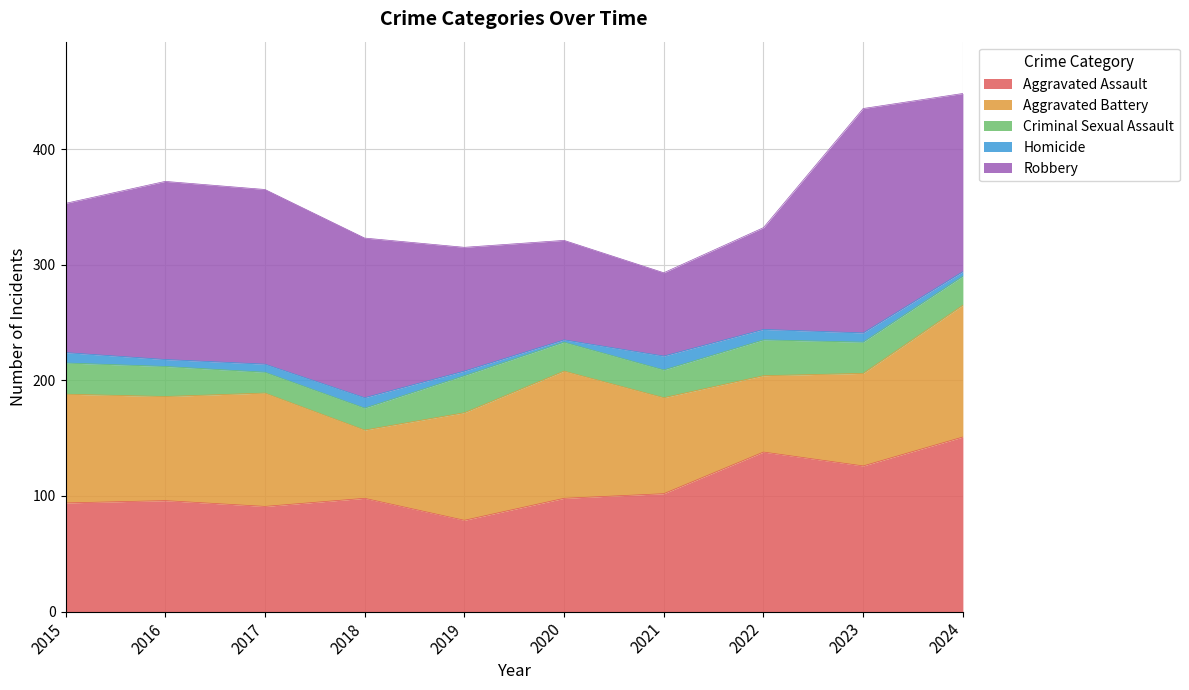

At which label does Homicide first exceed 8?

2015